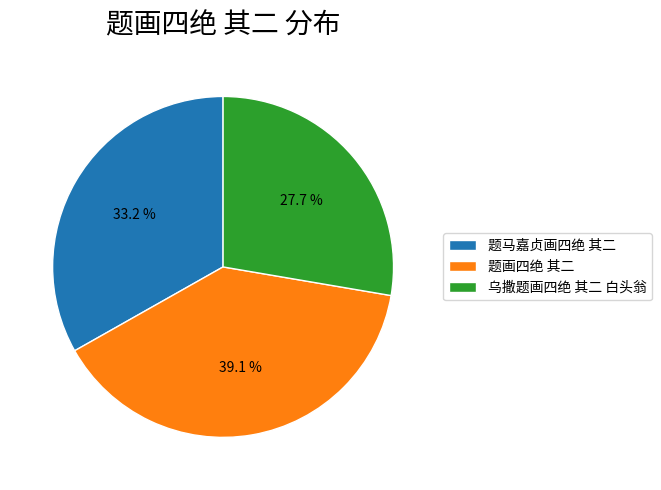

To the nearest percent, what portion does 题画四绝 其二 represent?

39%